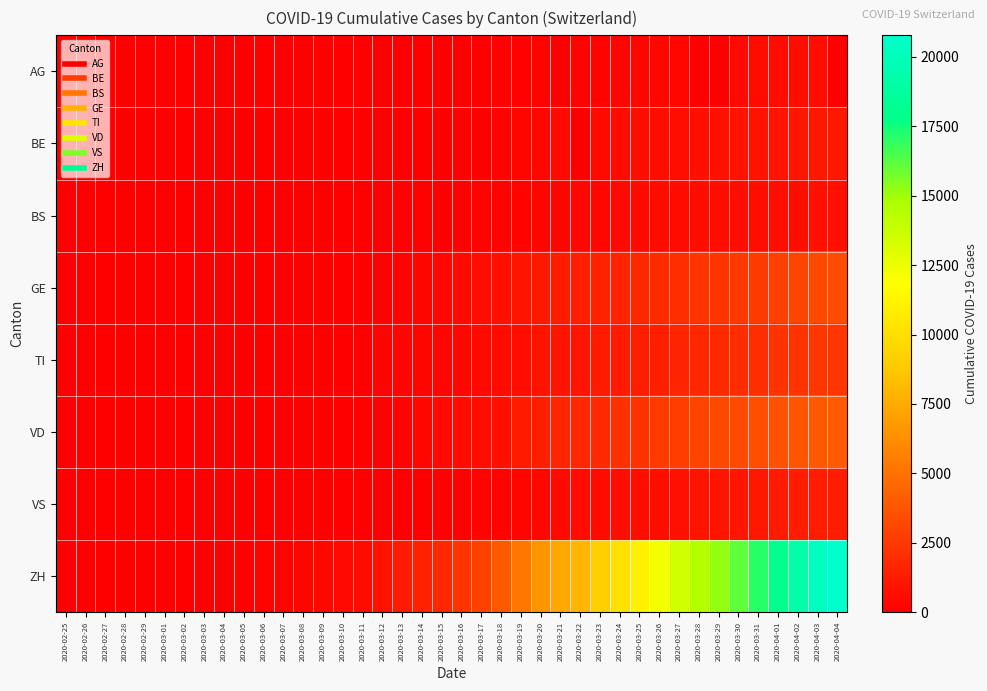

Reading right to left, what are all the values shown in this chart?

AG: 2020-04-04=0	2020-04-03=626	2020-04-02=592	2020-04-01=549	2020-03-31=499	2020-03-30=481	2020-03-29=0	2020-03-28=0	2020-03-27=364	2020-03-26=349	2020-03-25=319	2020-03-24=266	2020-03-23=241	2020-03-22=232	2020-03-21=0	2020-03-20=168	2020-03-19=118	2020-03-18=101	2020-03-17=67	2020-03-16=52	2020-03-15=0	2020-03-14=0	2020-03-13=32	2020-03-12=27	2020-03-11=18	2020-03-10=17	2020-03-09=14	2020-03-08=0	2020-03-07=0	2020-03-06=12	2020-03-05=9	2020-03-04=7	2020-03-03=6	2020-03-02=2	2020-03-01=0	2020-02-29=0	2020-02-28=1	2020-02-27=0	2020-02-26=0	2020-02-25=0
BE: 2020-04-04=1106	2020-04-03=1073	2020-04-02=1003	2020-04-01=909	2020-03-31=856	2020-03-30=826	2020-03-29=798	2020-03-28=767	2020-03-27=718	2020-03-26=660	2020-03-25=624	2020-03-24=532	2020-03-23=470	2020-03-22=0	2020-03-21=418	2020-03-20=377	2020-03-19=282	2020-03-18=193	2020-03-17=0	2020-03-16=123	2020-03-15=0	2020-03-14=0	2020-03-13=0	2020-03-12=0	2020-03-11=0	2020-03-10=0	2020-03-09=34	2020-03-08=0	2020-03-07=0	2020-03-06=17	2020-03-05=0	2020-03-04=6	2020-03-03=0	2020-03-02=4	2020-03-01=2	2020-02-29=0	2020-02-28=1	2020-02-27=0	2020-02-26=0	2020-02-25=0
BS: 2020-04-04=771	2020-04-03=758	2020-04-02=718	2020-04-01=691	2020-03-31=657	2020-03-30=621	2020-03-29=609	2020-03-28=573	2020-03-27=534	2020-03-26=505	2020-03-25=466	2020-03-24=414	2020-03-23=376	2020-03-22=358	2020-03-21=299	2020-03-20=272	2020-03-19=222	2020-03-18=182	2020-03-17=165	2020-03-16=144	2020-03-15=0	2020-03-14=100	2020-03-13=92	2020-03-12=73	2020-03-11=49	2020-03-10=33	2020-03-09=28	2020-03-08=24	2020-03-07=21	2020-03-06=15	2020-03-05=8	2020-03-04=3	2020-03-03=3	2020-03-02=1	2020-03-01=1	2020-02-29=1	2020-02-28=1	2020-02-27=1	2020-02-26=0	2020-02-25=0
GE: 2020-04-04=3384	2020-04-03=3220	2020-04-02=2938	2020-04-01=2775	2020-03-31=2657	2020-03-30=2450	2020-03-29=2349	2020-03-28=2277	2020-03-27=2051	2020-03-26=1902	2020-03-25=1708	2020-03-24=1598	2020-03-23=1509	2020-03-22=1417	2020-03-21=1262	2020-03-20=1136	2020-03-19=961	2020-03-18=751	2020-03-17=619	2020-03-16=472	2020-03-15=372	2020-03-14=282	2020-03-13=173	2020-03-12=108	2020-03-11=79	2020-03-10=68	2020-03-09=44	2020-03-08=35	2020-03-07=26	2020-03-06=17	2020-03-05=13	2020-03-04=9	2020-03-03=9	2020-03-02=7	2020-03-01=7	2020-02-29=5	2020-02-28=3	2020-02-27=1	2020-02-26=1	2020-02-25=0
TI: 2020-04-04=2422	2020-04-03=2377	2020-04-02=2271	2020-04-01=2195	2020-03-31=2091	2020-03-30=1962	2020-03-29=1837	2020-03-28=1727	2020-03-27=1688	2020-03-26=1401	2020-03-25=1354	2020-03-24=1211	2020-03-23=1165	2020-03-22=939	2020-03-21=918	2020-03-20=834	2020-03-19=638	2020-03-18=511	2020-03-17=422	2020-03-16=330	2020-03-15=291	2020-03-14=265	2020-03-13=258	2020-03-12=180	2020-03-11=0	2020-03-10=0	2020-03-09=68	2020-03-08=58	2020-03-07=45	2020-03-06=0	2020-03-05=18	2020-03-04=5	2020-03-03=4	2020-03-02=2	2020-03-01=0	2020-02-29=0	2020-02-28=0	2020-02-27=0	2020-02-26=0	2020-02-25=1
VD: 2020-04-04=4035	2020-04-03=3915	2020-04-02=3796	2020-04-01=3639	2020-03-31=3465	2020-03-30=3272	2020-03-29=3168	2020-03-28=2936	2020-03-27=2745	2020-03-26=2532	2020-03-25=2215	2020-03-24=2162	2020-03-23=1822	2020-03-22=1782	2020-03-21=1676	2020-03-20=1432	2020-03-19=1212	2020-03-18=796	2020-03-17=608	2020-03-16=508	2020-03-15=406	2020-03-14=350	2020-03-13=204	2020-03-12=156	2020-03-11=108	2020-03-10=77	2020-03-09=51	2020-03-08=40	2020-03-07=30	2020-03-06=23	2020-03-05=5	2020-03-04=4	2020-03-03=3	2020-03-02=3	2020-03-01=0	2020-02-29=1	2020-02-28=0	2020-02-27=0	2020-02-26=0	2020-02-25=0
VS: 2020-04-04=1319	2020-04-03=1273	2020-04-02=1218	2020-04-01=1145	2020-03-31=1085	2020-03-30=1000	2020-03-29=964	2020-03-28=902	2020-03-27=808	2020-03-26=715	2020-03-25=651	2020-03-24=606	2020-03-23=527	2020-03-22=490	2020-03-21=433	2020-03-20=346	2020-03-19=311	2020-03-18=225	2020-03-17=173	2020-03-16=116	2020-03-15=98	2020-03-14=76	2020-03-13=53	2020-03-12=30	2020-03-11=22	2020-03-10=17	2020-03-09=12	2020-03-08=7	2020-03-07=0	2020-03-06=6	2020-03-05=5	2020-03-04=4	2020-03-03=3	2020-03-02=3	2020-03-01=2	2020-02-29=1	2020-02-28=1	2020-02-27=0	2020-02-26=0	2020-02-25=0
ZH: 2020-04-04=20773	2020-04-03=20141	2020-04-02=19133	2020-04-01=18069	2020-03-31=17098	2020-03-30=16141	2020-03-29=15228	2020-03-28=14521	2020-03-27=13512	2020-03-26=12285	2020-03-25=11087	2020-03-24=10075	2020-03-23=9094	2020-03-22=7975	2020-03-21=7368	2020-03-20=6555	2020-03-19=5199	2020-03-18=3947	2020-03-17=2892	2020-03-16=2332	2020-03-15=1713	2020-03-14=1500	2020-03-13=1176	2020-03-12=839	2020-03-11=540	2020-03-10=447	2020-03-09=368	2020-03-08=298	2020-03-07=243	2020-03-06=175	2020-03-05=109	2020-03-04=63	2020-03-03=46	2020-03-02=26	2020-03-01=20	2020-02-29=14	2020-02-28=2	2020-02-27=4	2020-02-26=2	2020-02-25=1